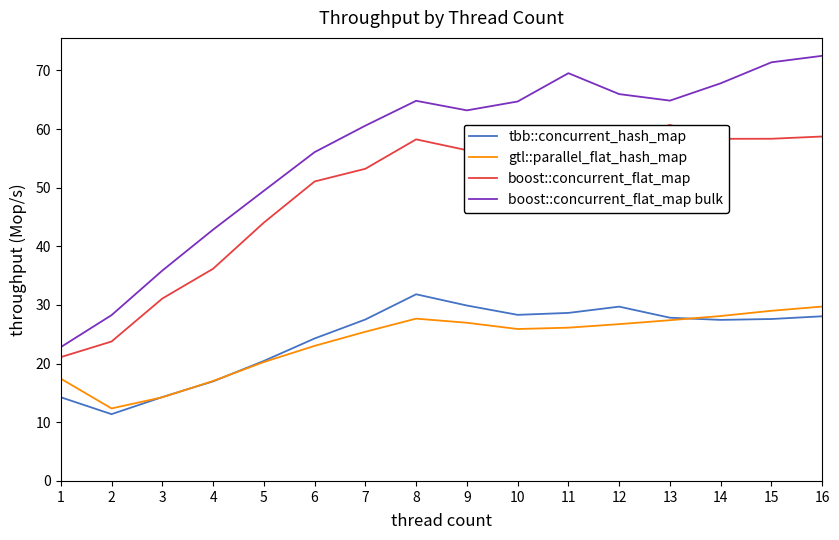

What are all the series names shown in the legend?

tbb::concurrent_hash_map, gtl::parallel_flat_hash_map, boost::concurrent_flat_map, boost::concurrent_flat_map bulk